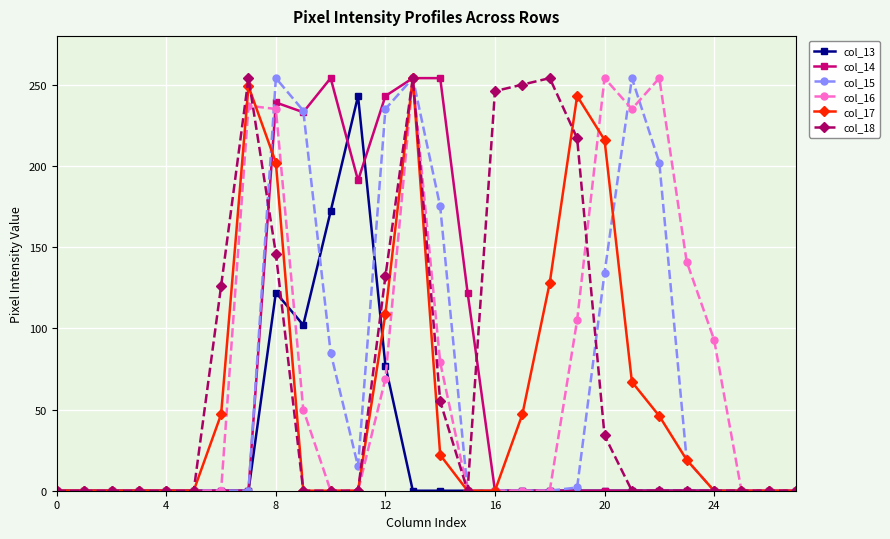

True or false: col_16 has more than 0 points higher than both neighbors.

True